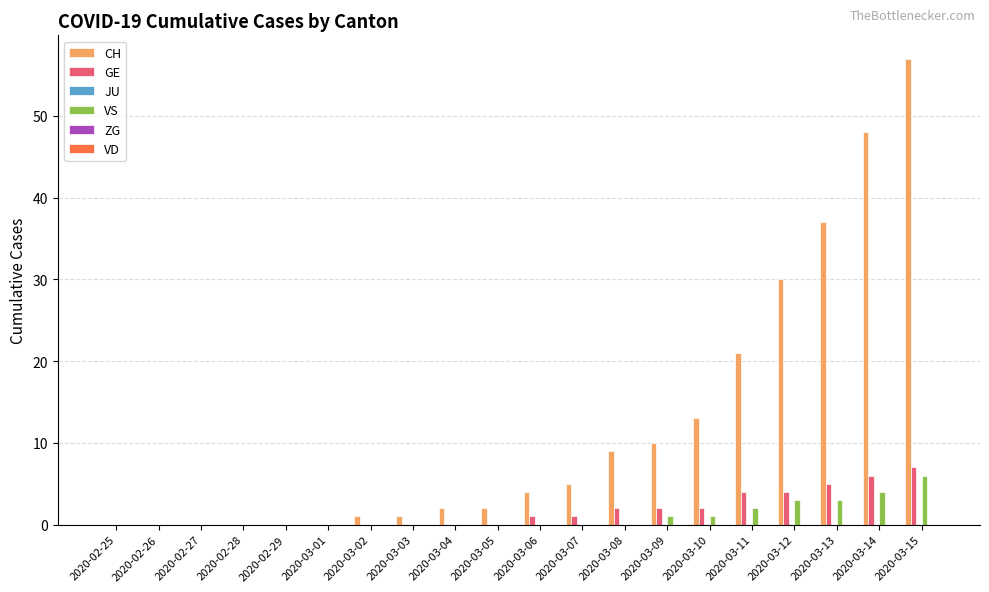

How many groups of bars are there?

20